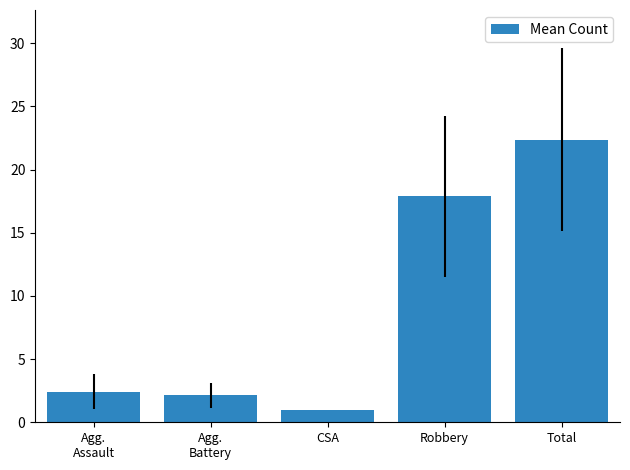

What is the label of the 2nd bar from the right?

Robbery